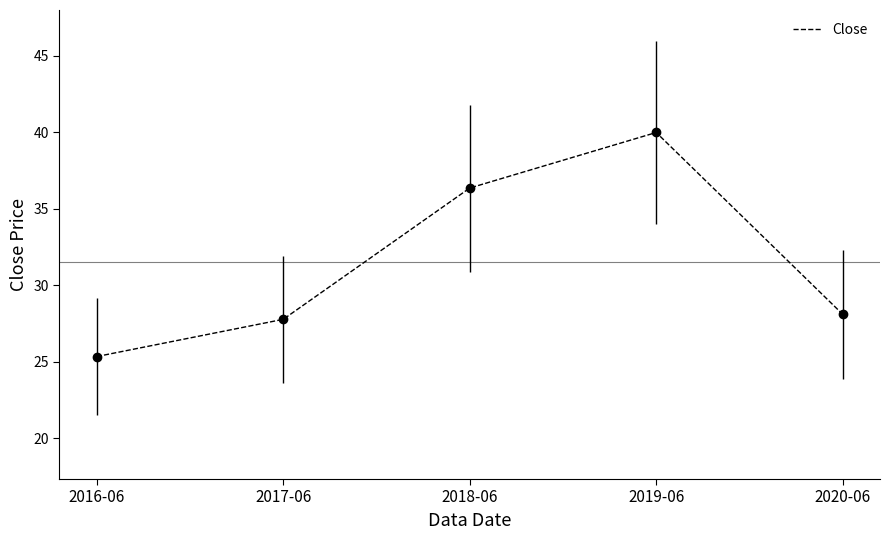

Read the value at 2017-06.

27.8